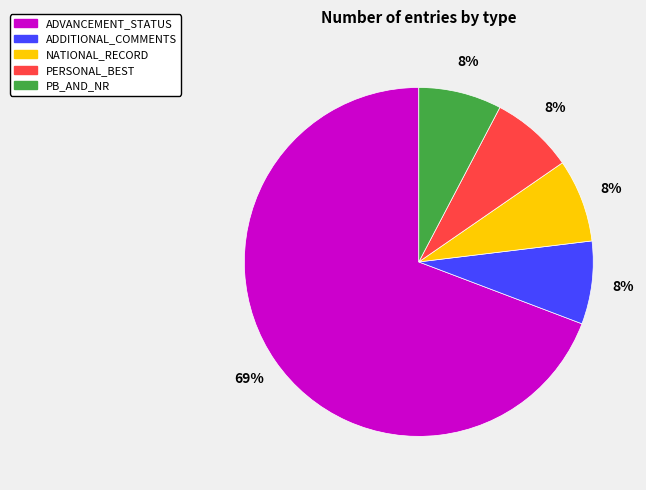

What is the ratio of the value at PB_AND_NR to the value at ADDITIONAL_COMMENTS?

1.0